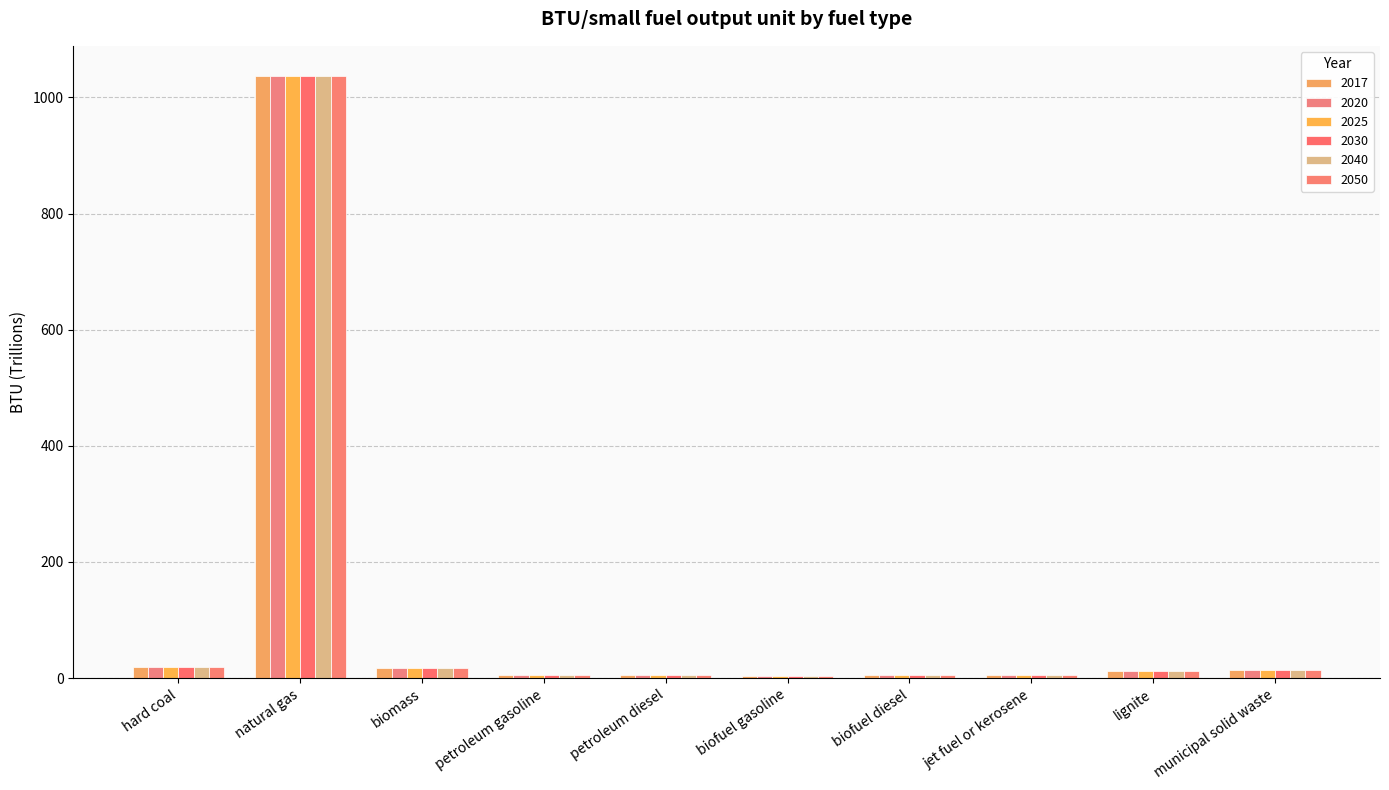

What is the total value across all series at lignite?

78.0